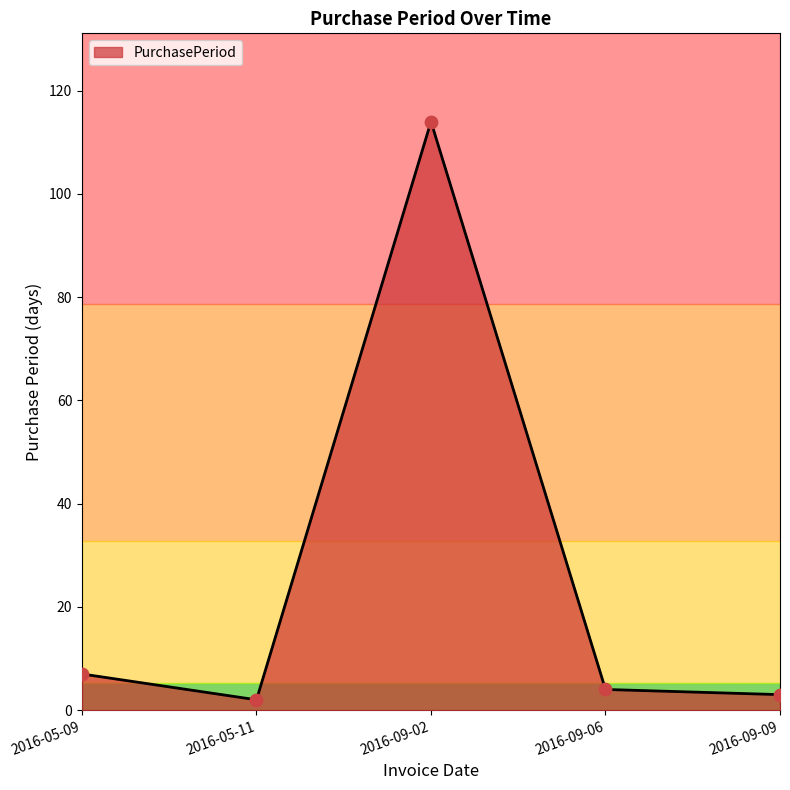

What is the change in value from 2016-05-09 to 2016-09-02?

+107